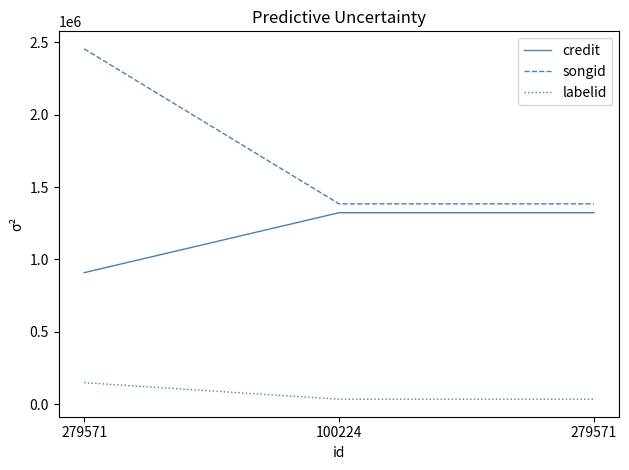

At how many categories does at least one series exceed 1480485?

1